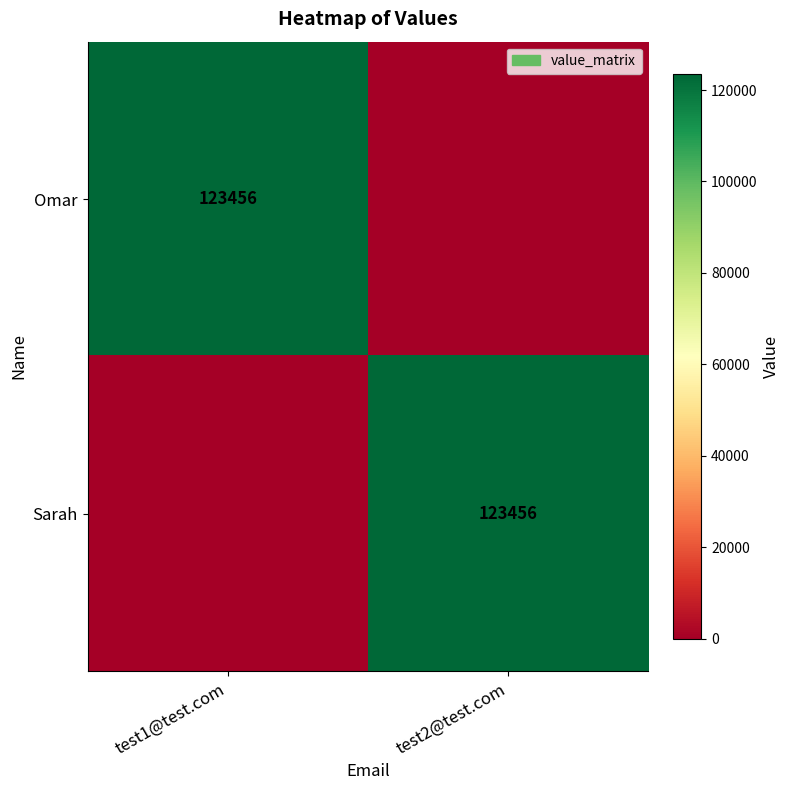

Is it true that Omar equals 35685 at test1@test.com?

False